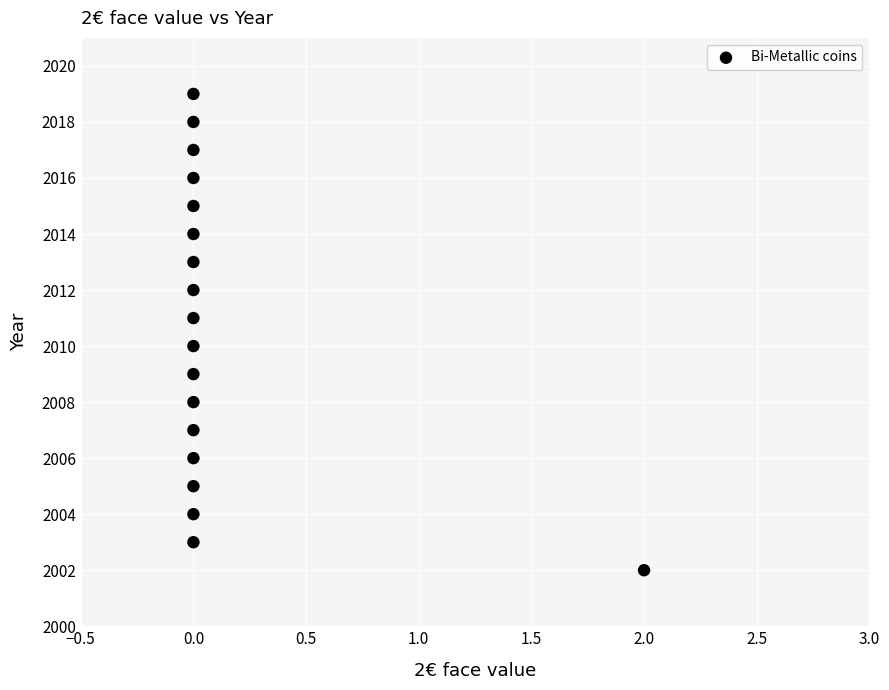

List the coordinates of all points as (Y, X) pairs, reading left to right.

(2003, 0)  (2004, 0)  (2005, 0)  (2006, 0)  (2007, 0)  (2008, 0)  (2009, 0)  (2010, 0)  (2011, 0)  (2012, 0)  (2013, 0)  (2014, 0)  (2015, 0)  (2016, 0)  (2017, 0)  (2018, 0)  (2019, 0)  (2002, 2)